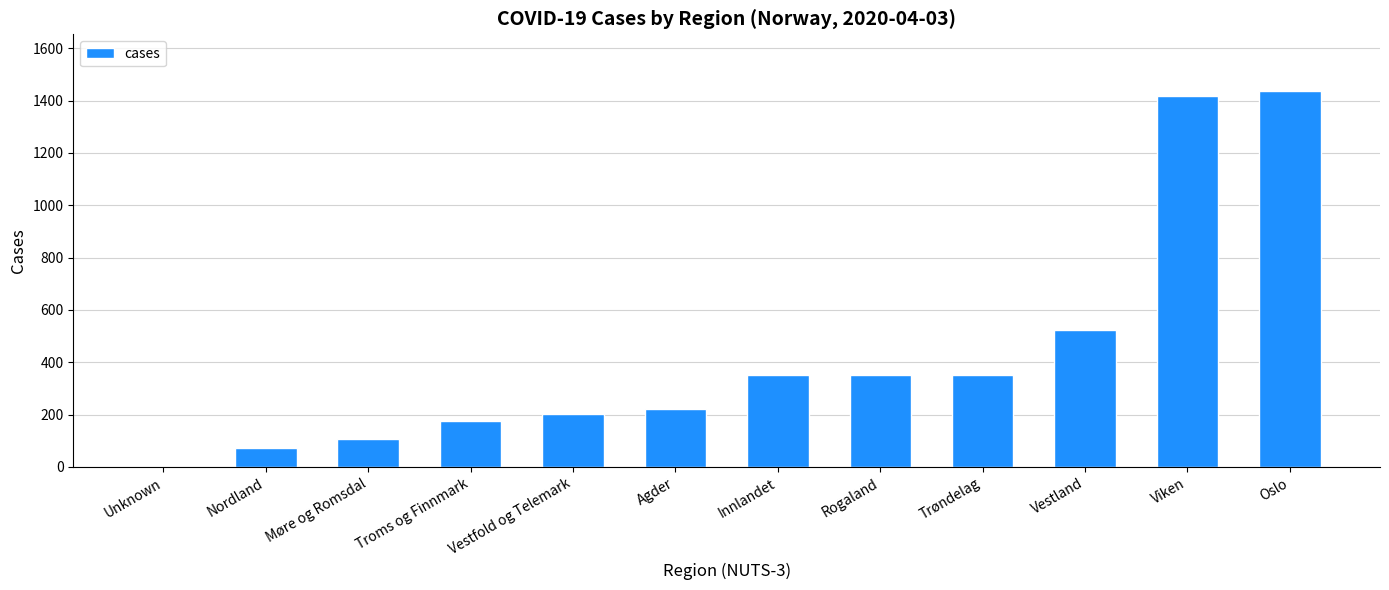

Approximately how many times larger is the value at Oslo compared to Nordland?

20.3